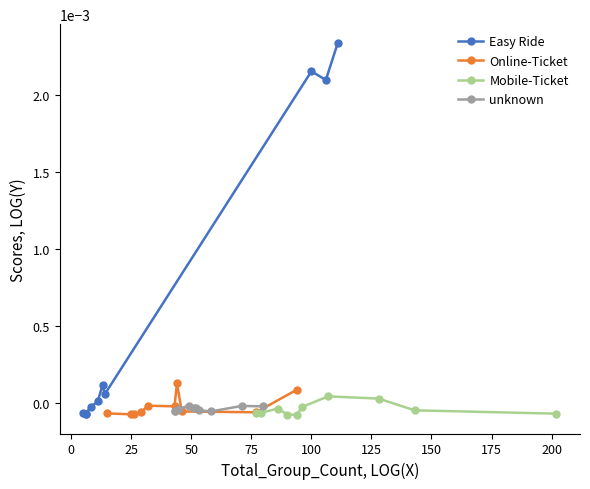

True or false: Online-Ticket has more than 0 points higher than both neighbors.

True